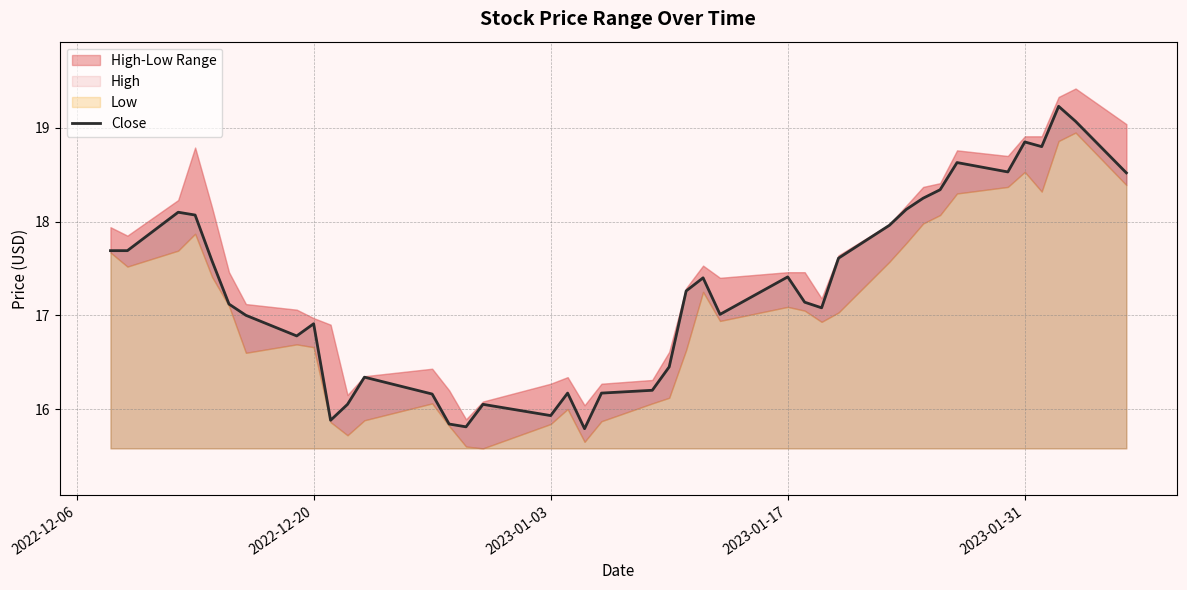

The Close series shows 16.9 at 2022-12-20. True or false?

True